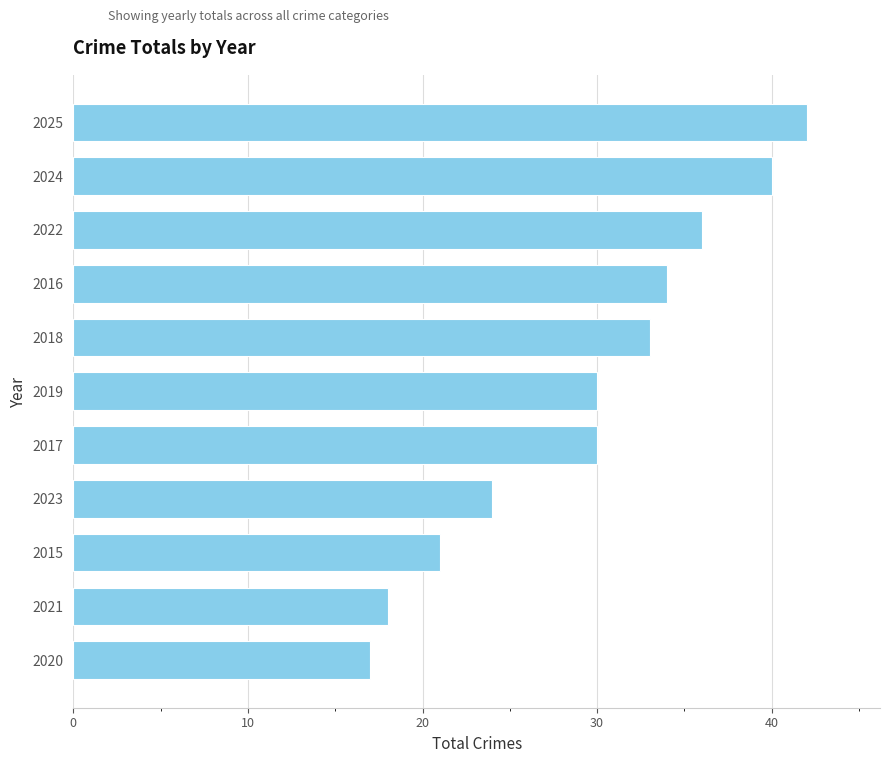

How many categories are shown in the chart?

11